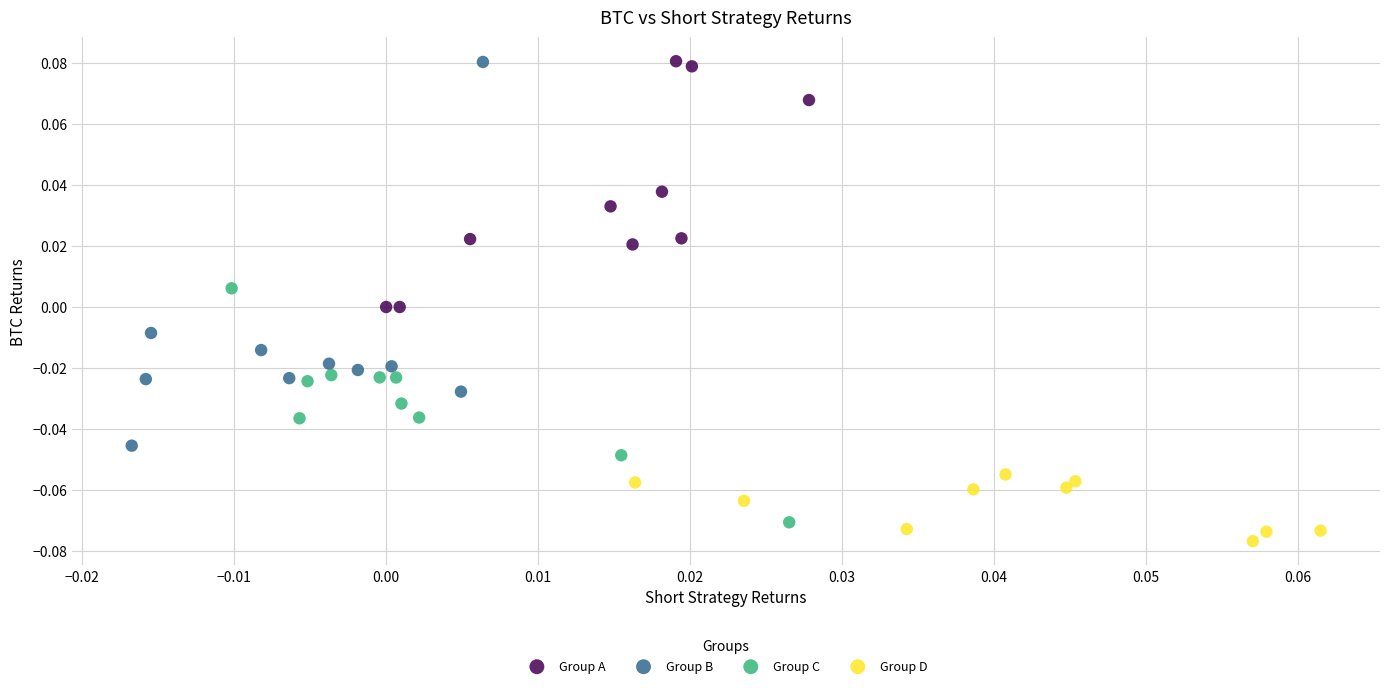

Which series has the largest Y range (max minus min)?

Group B